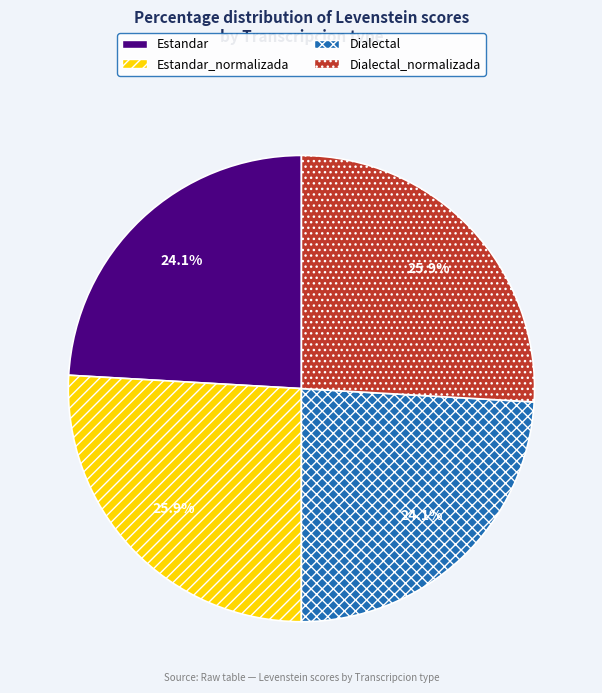

What percentage do Estandar and Estandar_normalizada together represent?

50.0%